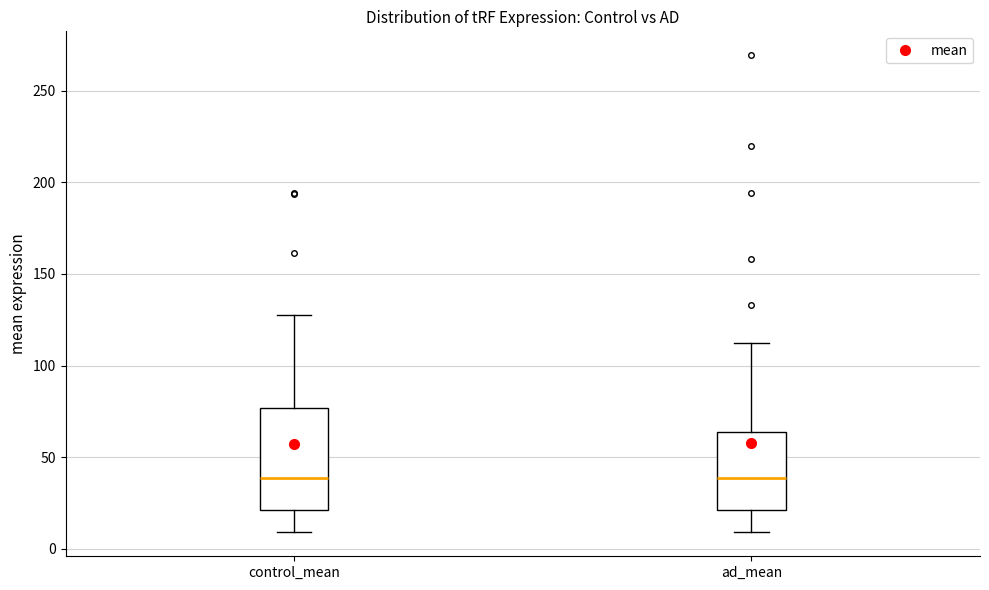

Reading left to right, read every box against the y-axis: the position of its median line, the range the box covers, and the ends of its whiskers. The values are not printed on the chart, so give them approximately, as read against the axis.

control_mean: median 40, box 20 to 75, whiskers 10 to 130
ad_mean: median 40, box 20 to 65, whiskers 10 to 115